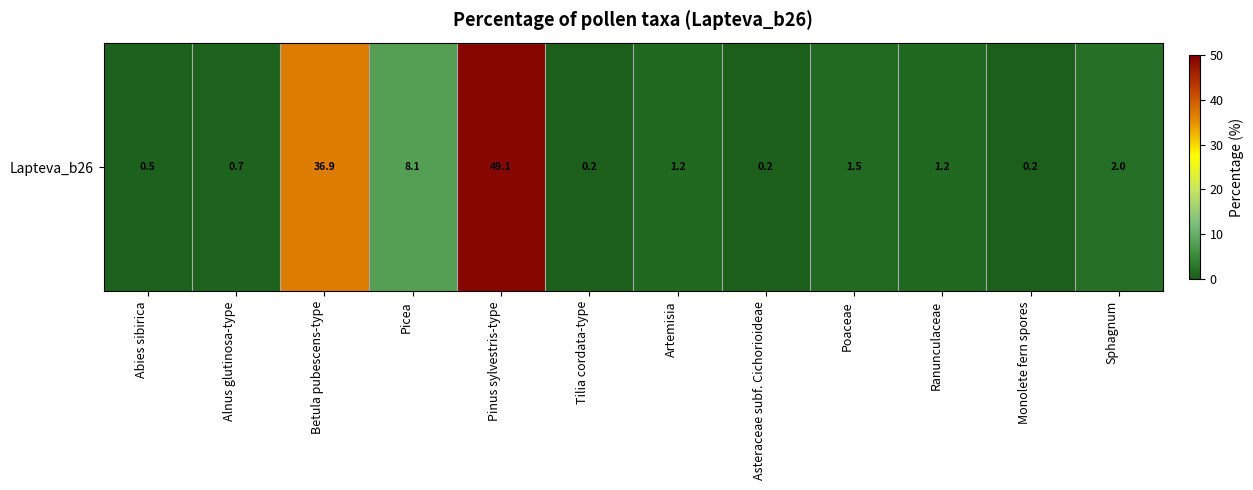

Is it true that the value at Sphagnum is 2.0?

True